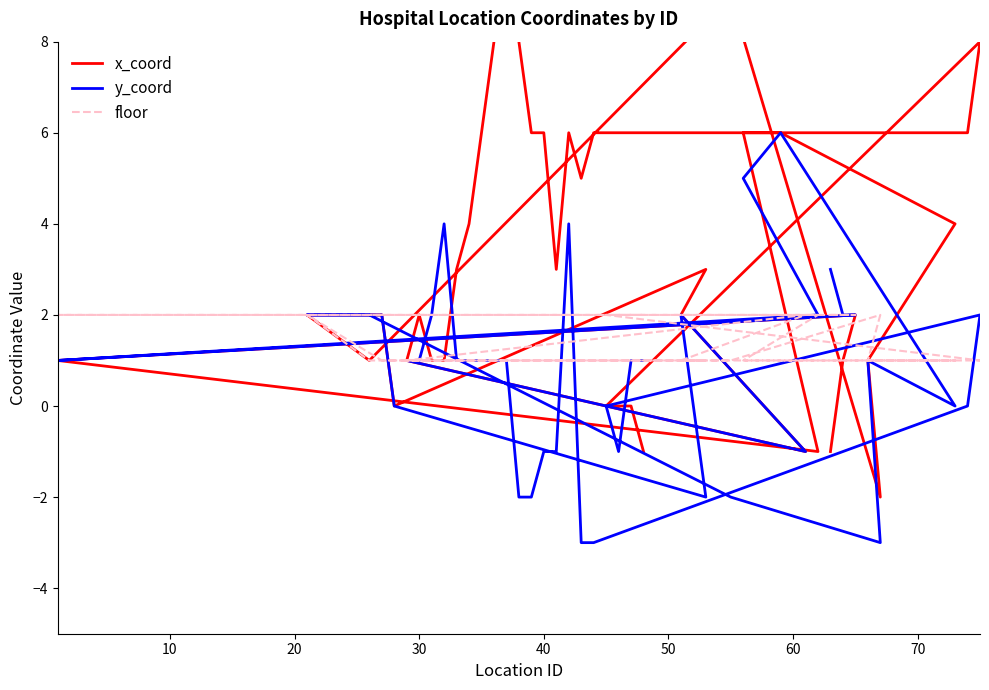

Is it true that y_coord equals -3 at 10?

False